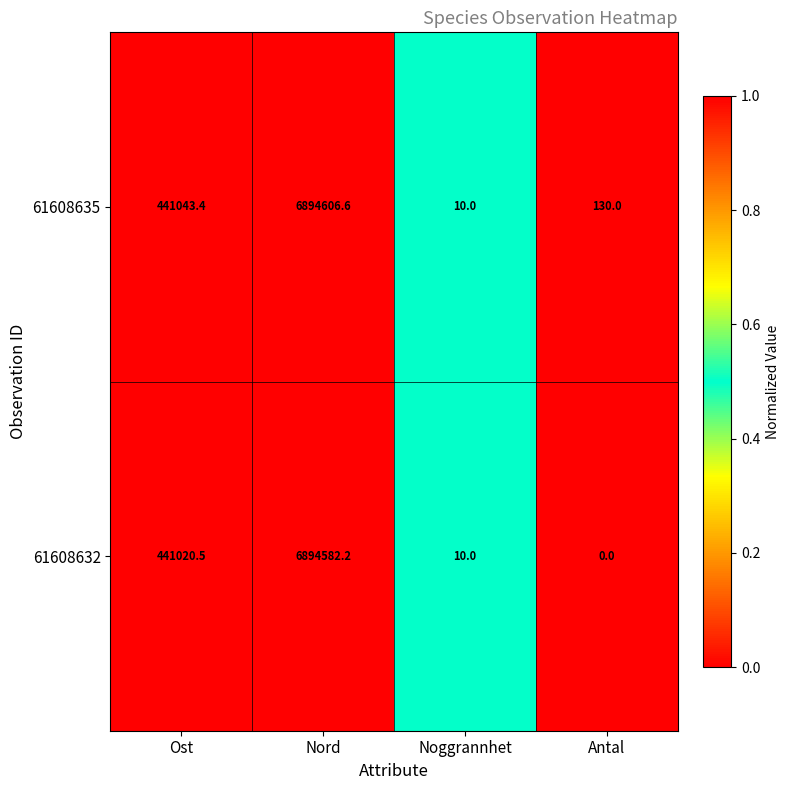

At which label does 61608635 reach its peak?

Nord